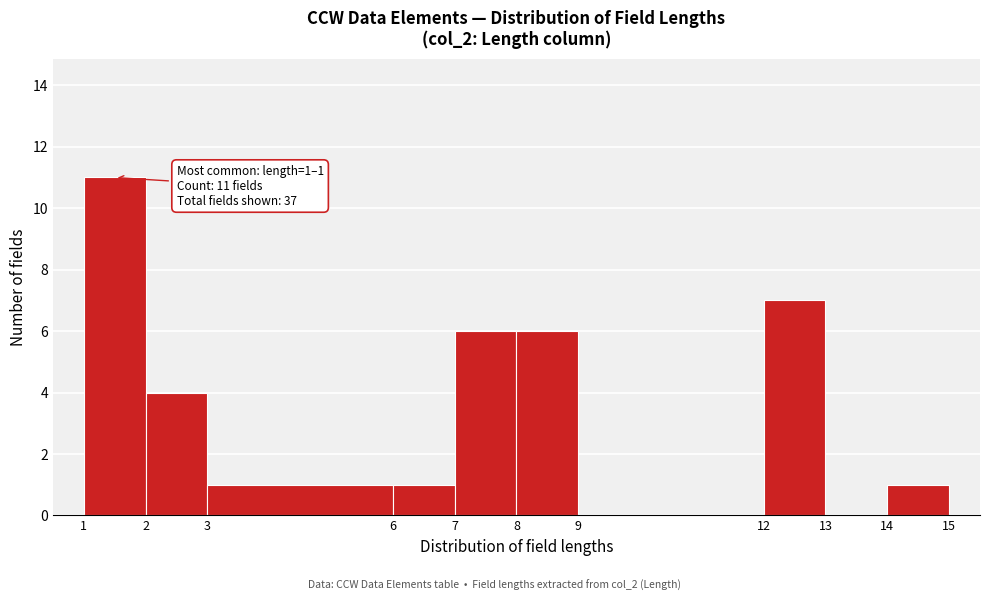

Which range on the x-axis has the tallest bar?

1 to 2